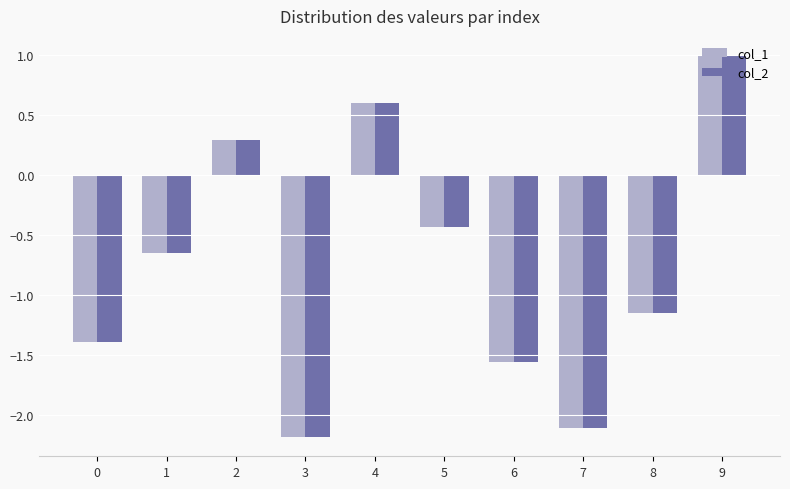

What is the average value of the col_2 series?

-0.8